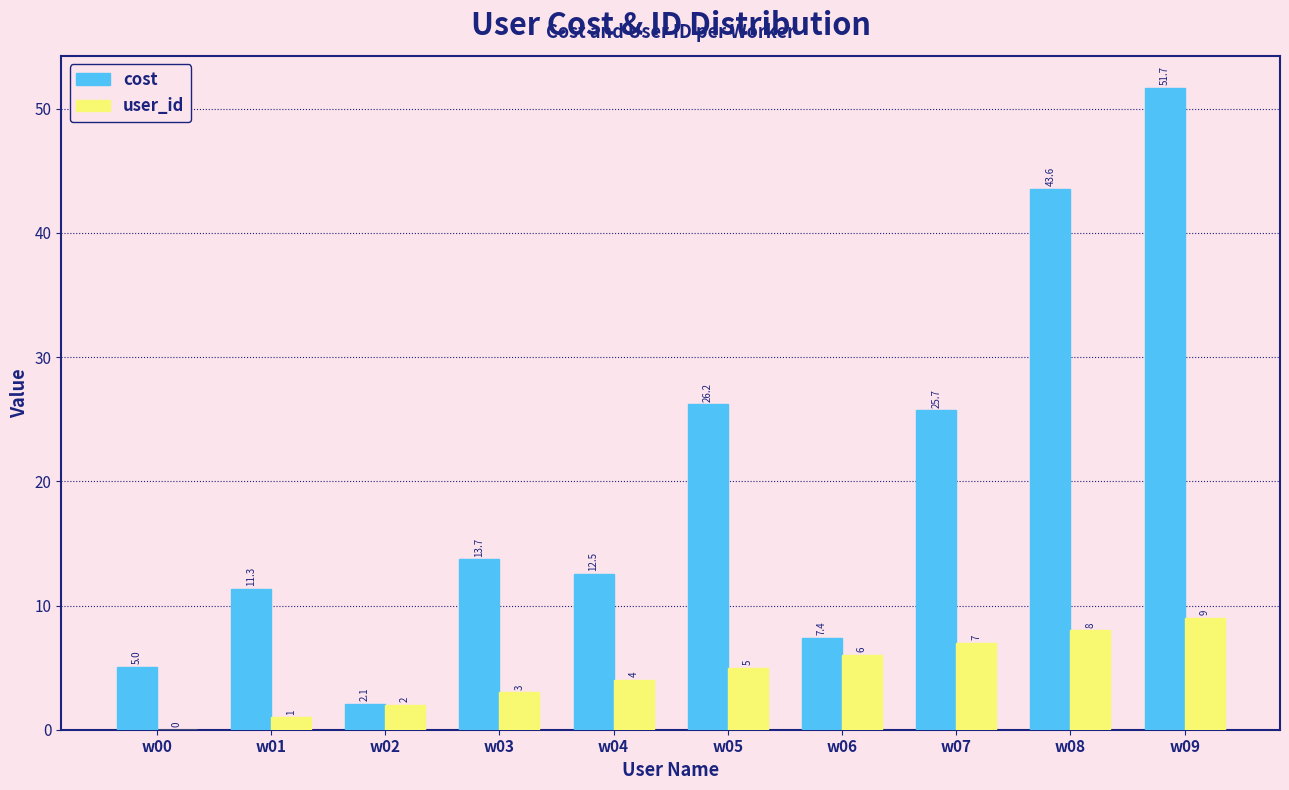

Which series has the largest total across all categories?

cost